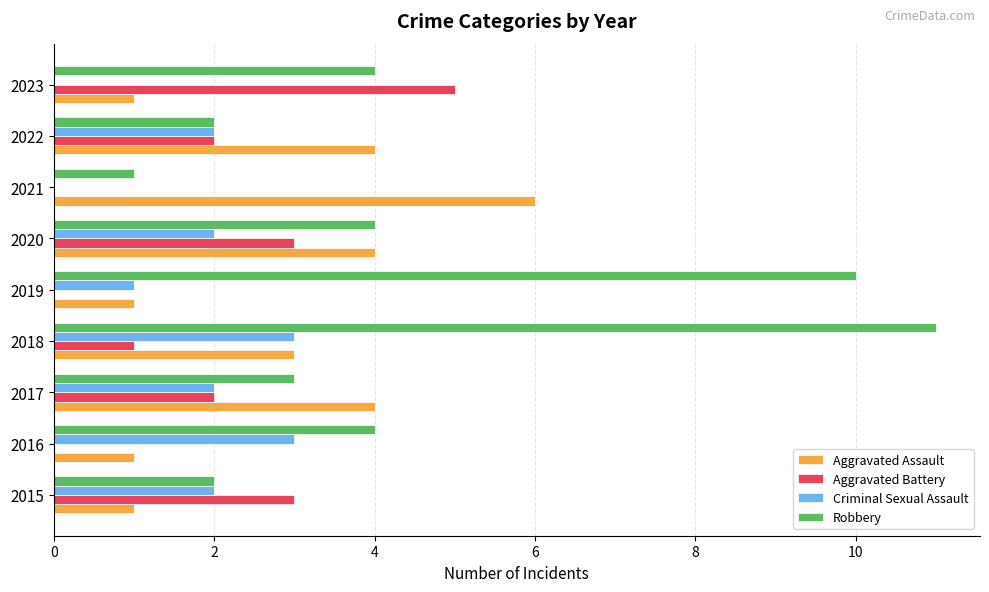

Between 2016 and 2023, which series saw the biggest shift?

Aggravated Battery